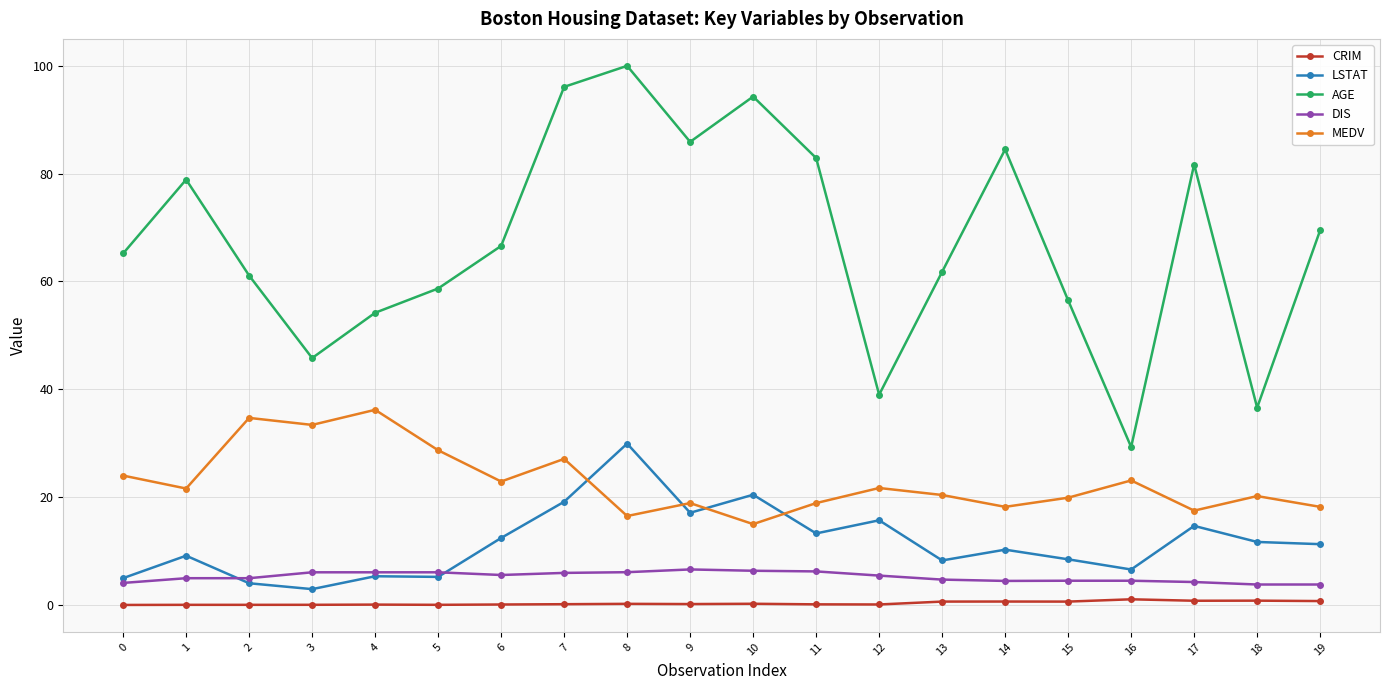

What is the value of the AGE point at the 10th from the left?

85.9